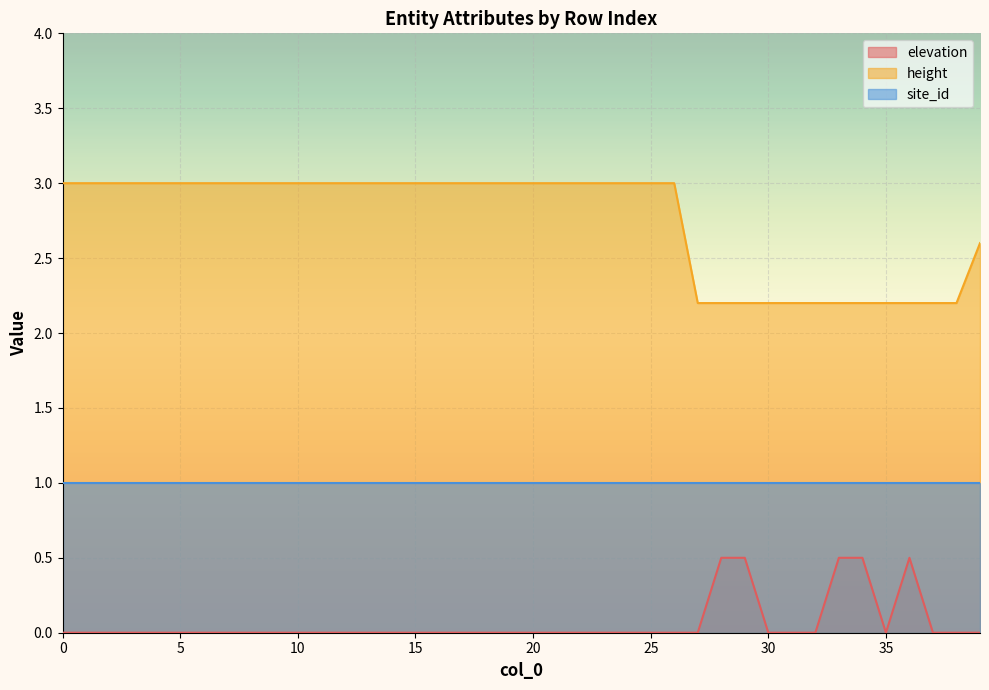

At which category does elevation reach its first local peak?

36